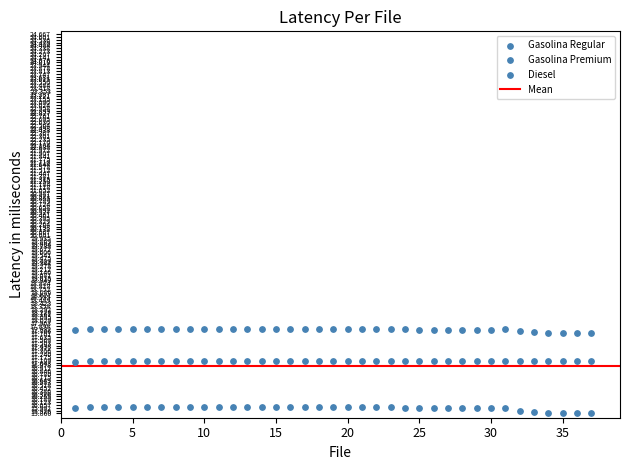

How many points are shown in the scatter plot?

111